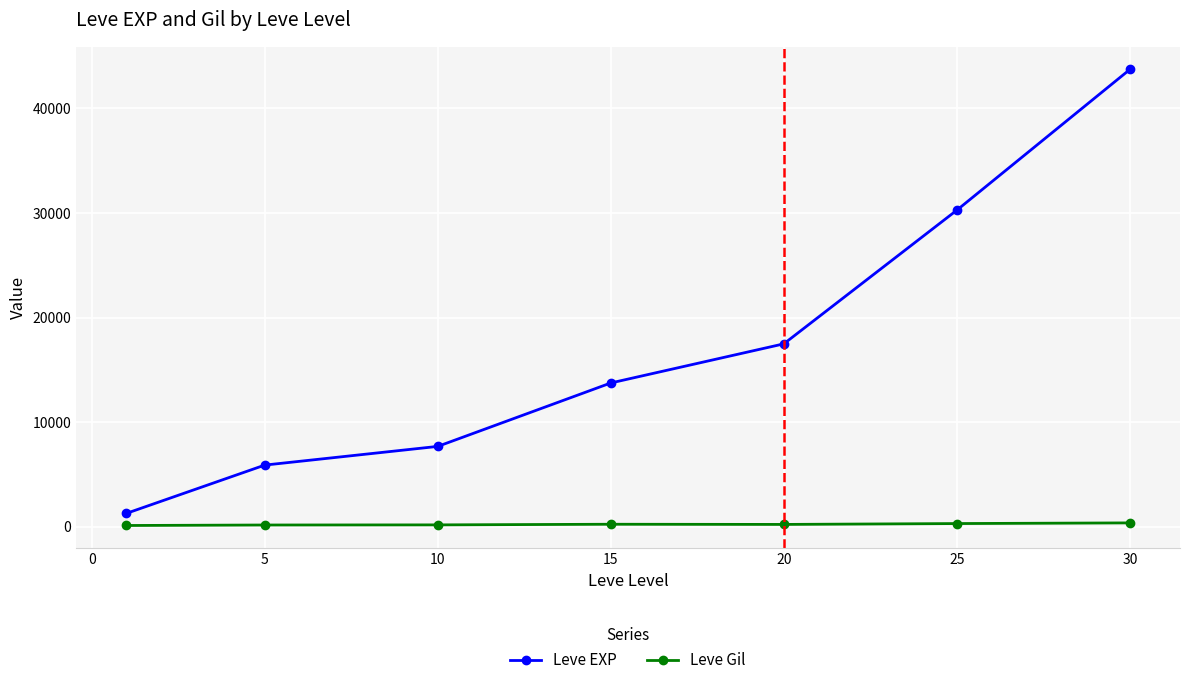

At how many categories does at least one series exceed 8320?

4